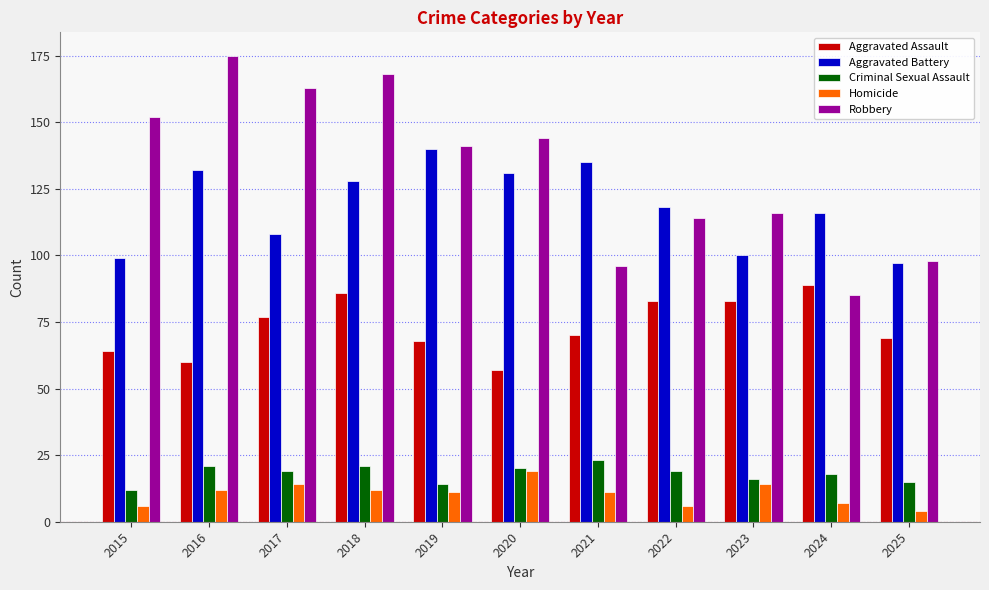

What is the total value across all series at 2025?

283